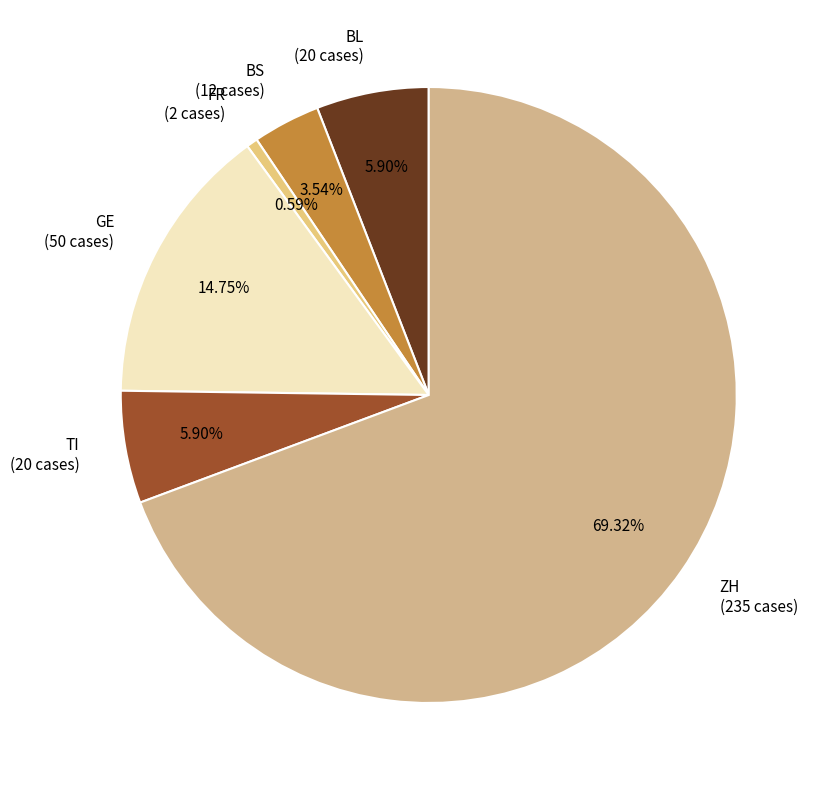

Which has a higher value, FR or GE?

GE